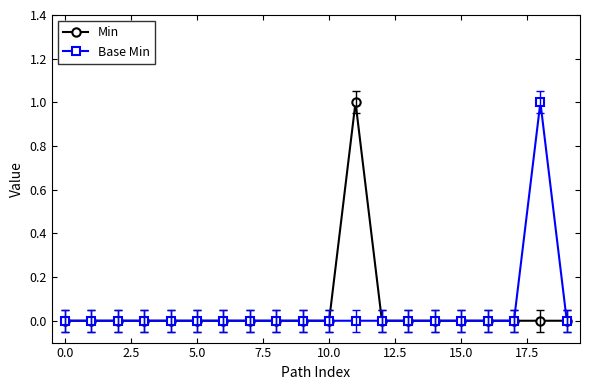

Count the number of data series in this chart.

2